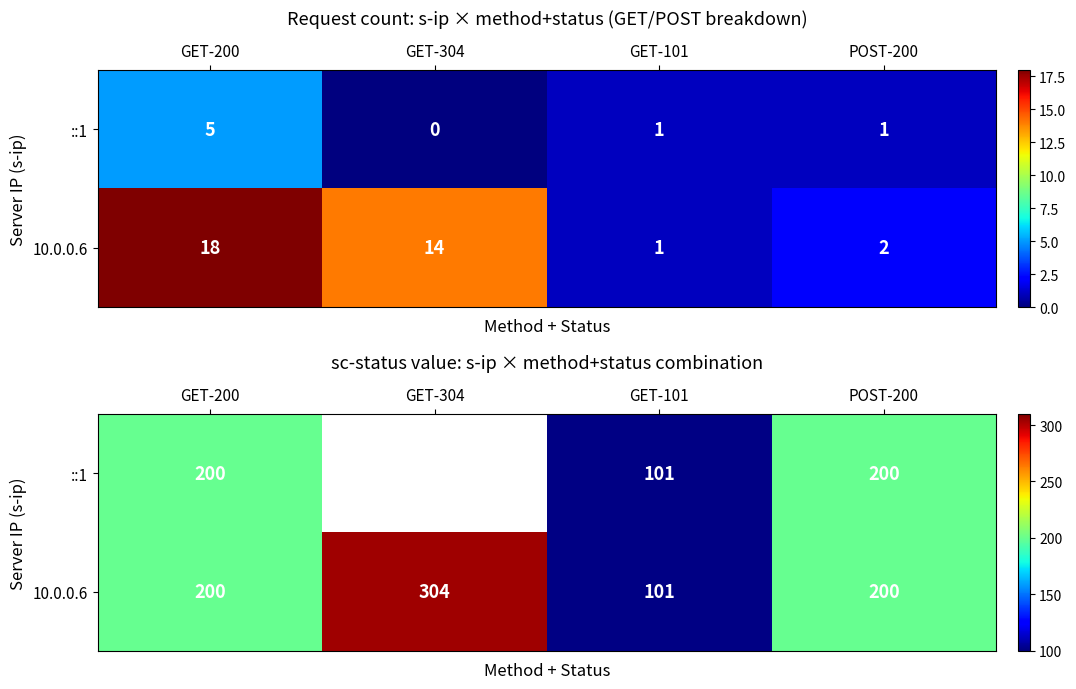

What is the greatest value displayed?

304.0